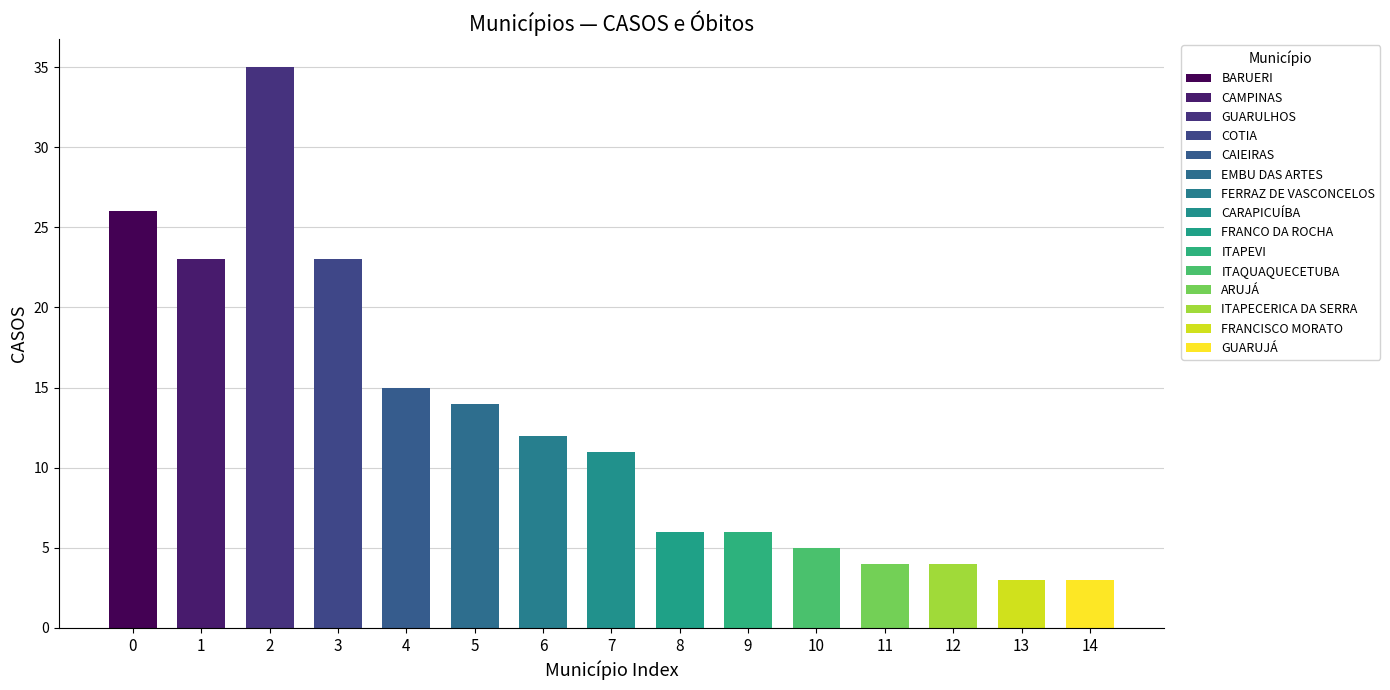

How many values in the CASOS series exceed 11?

7